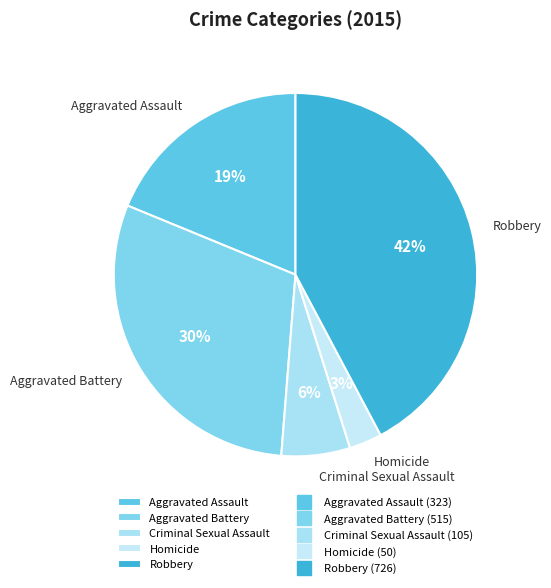

Is there a majority slice in this chart?

No